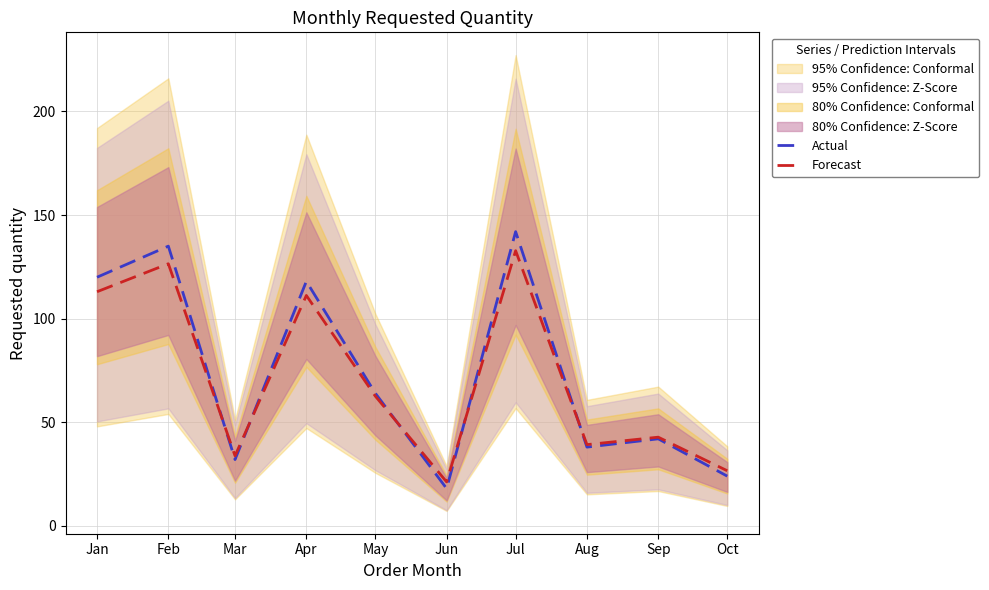

Where is the first local maximum for Forecast?

Feb